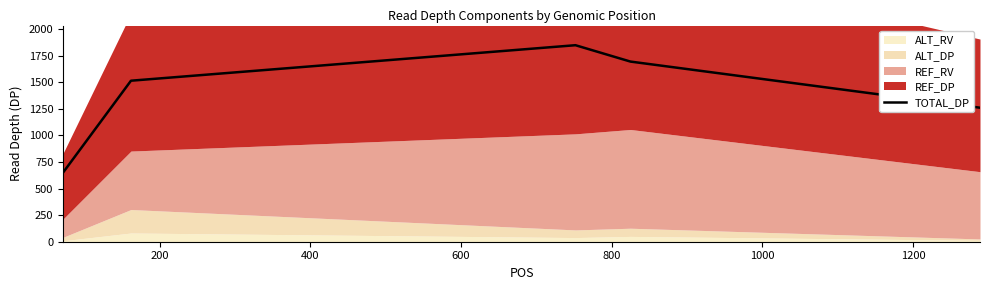

What is the sum of all values?

6972